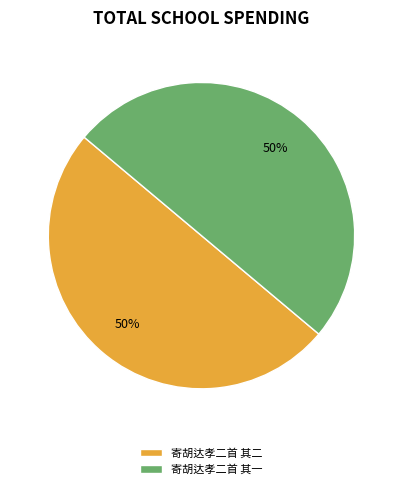

What percentage is the 寄胡达孝二首 其一 slice, to the nearest percent?

50%